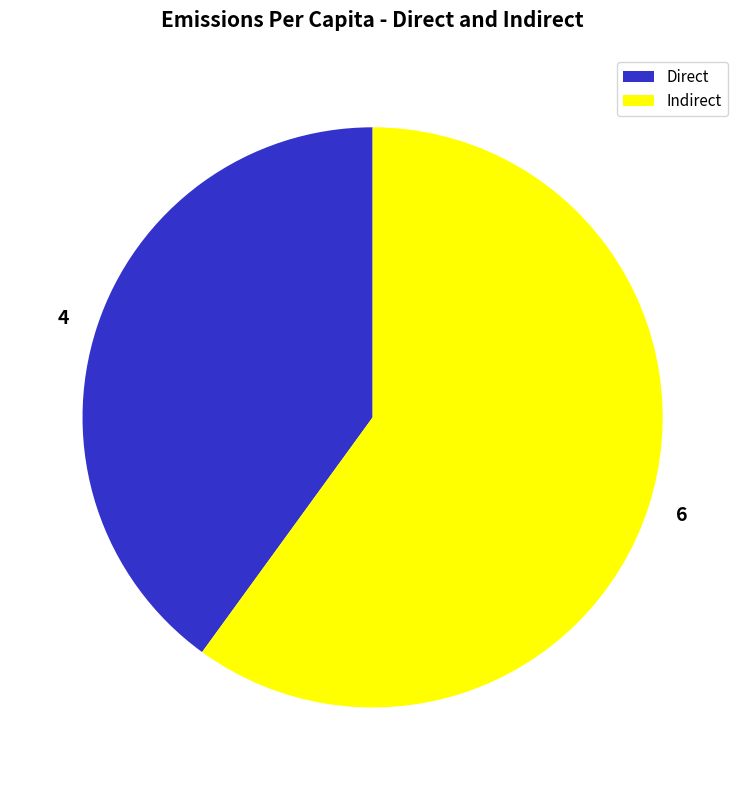

What is the smallest slice in the pie chart?

4